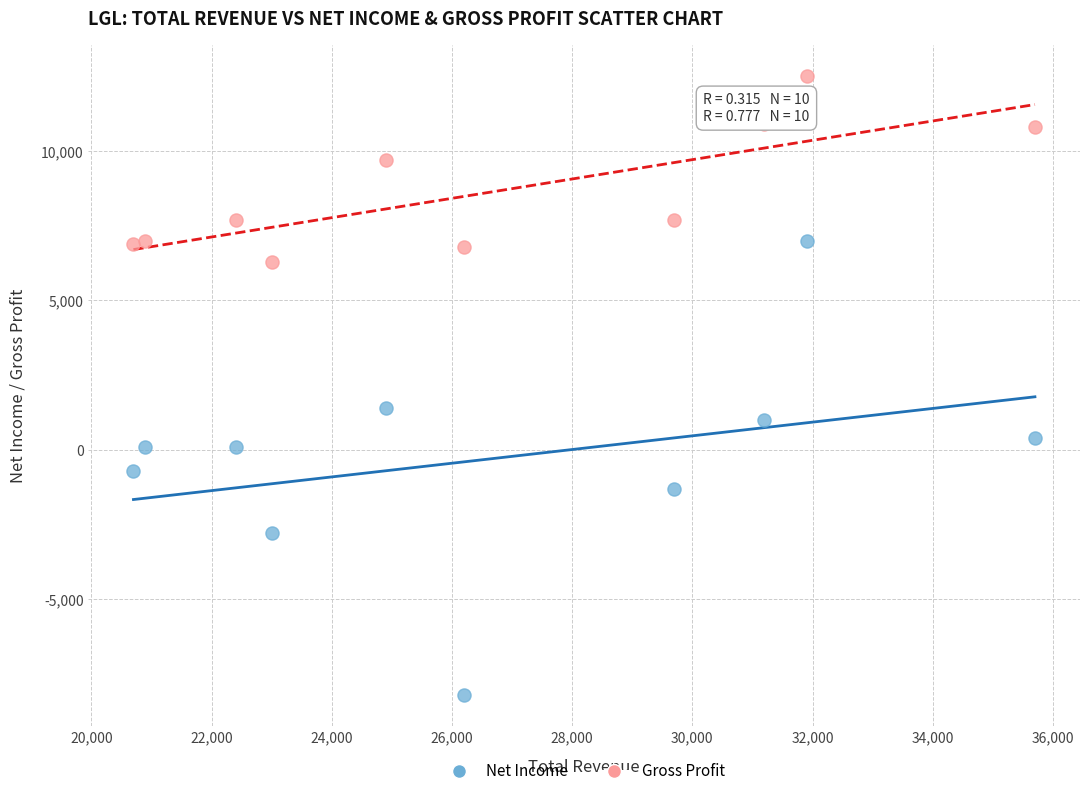

In the Gross Profit series, what Y value is closest to 9400?

9700